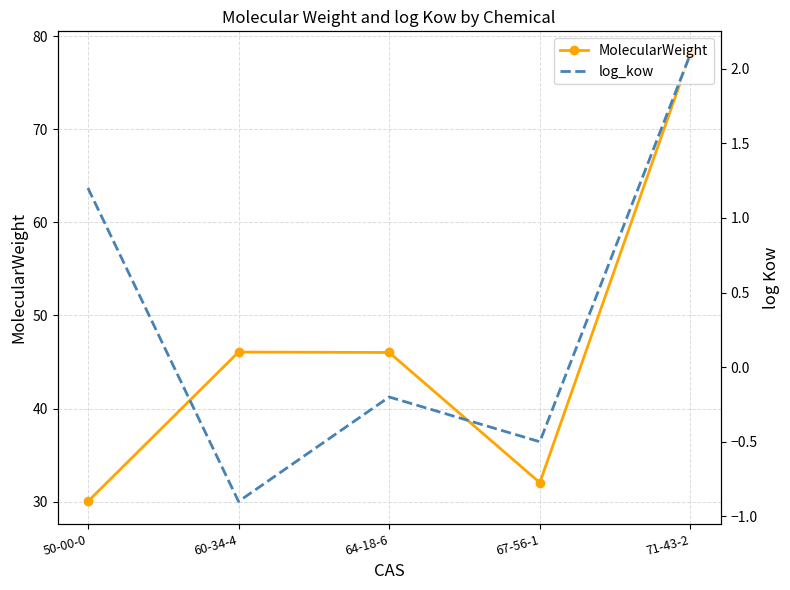

The MolecularWeight series shows 32.0 at 67-56-1. True or false?

True